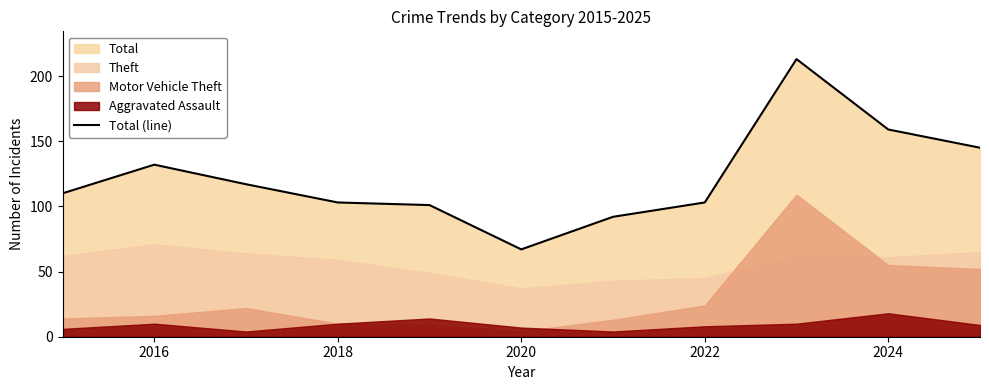

What is the lowest value of the Total (line) series?

67